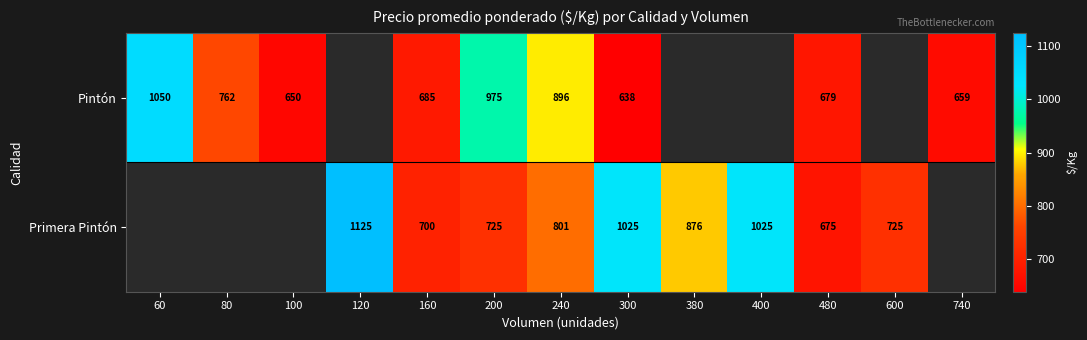

What is the spread (max minus min) of values at 160?

15